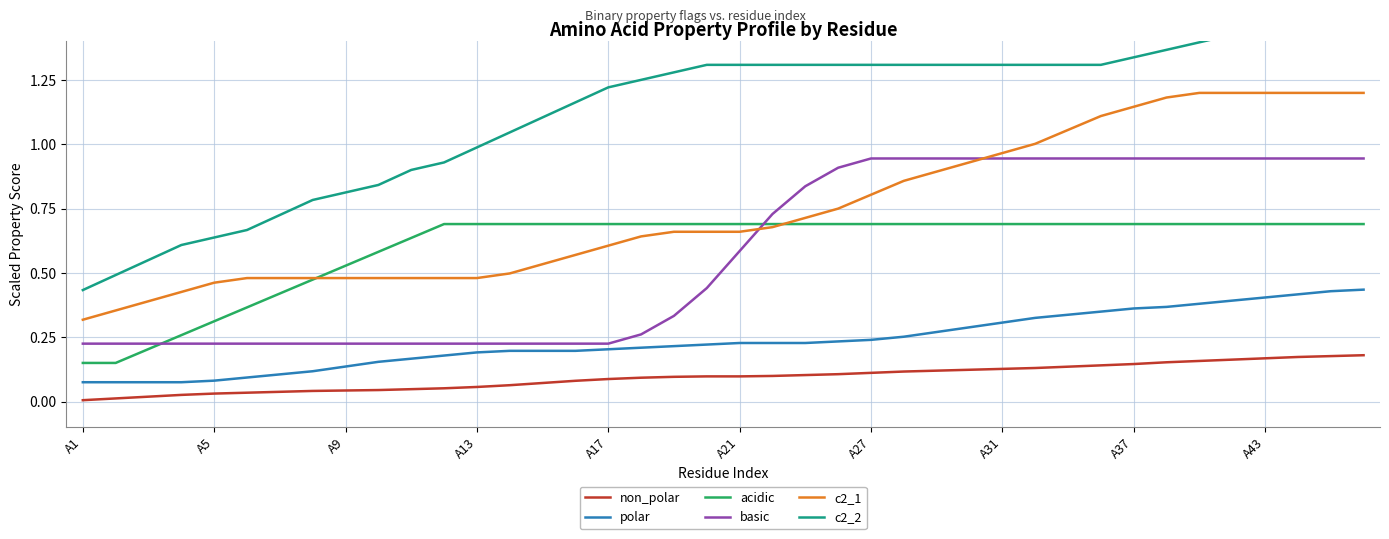

What is the greatest value displayed?

1.5